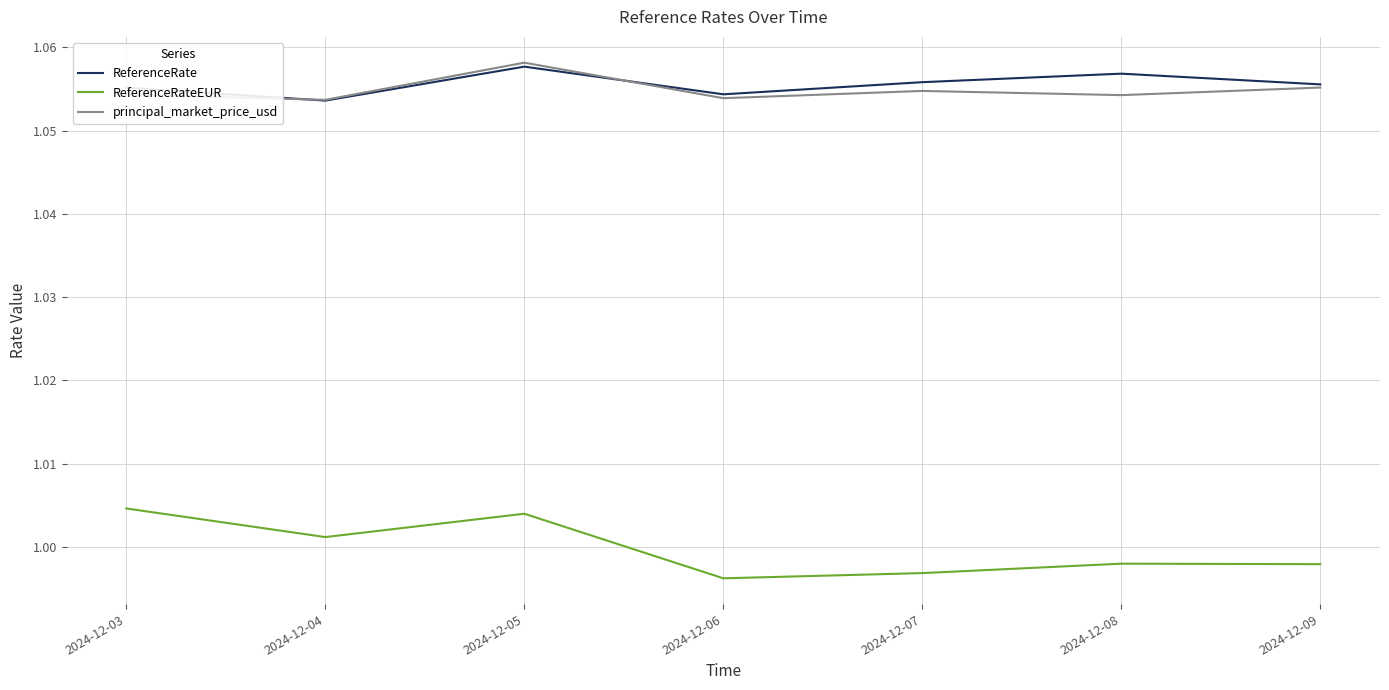

How many interior local valleys does the ReferenceRate series have?

2